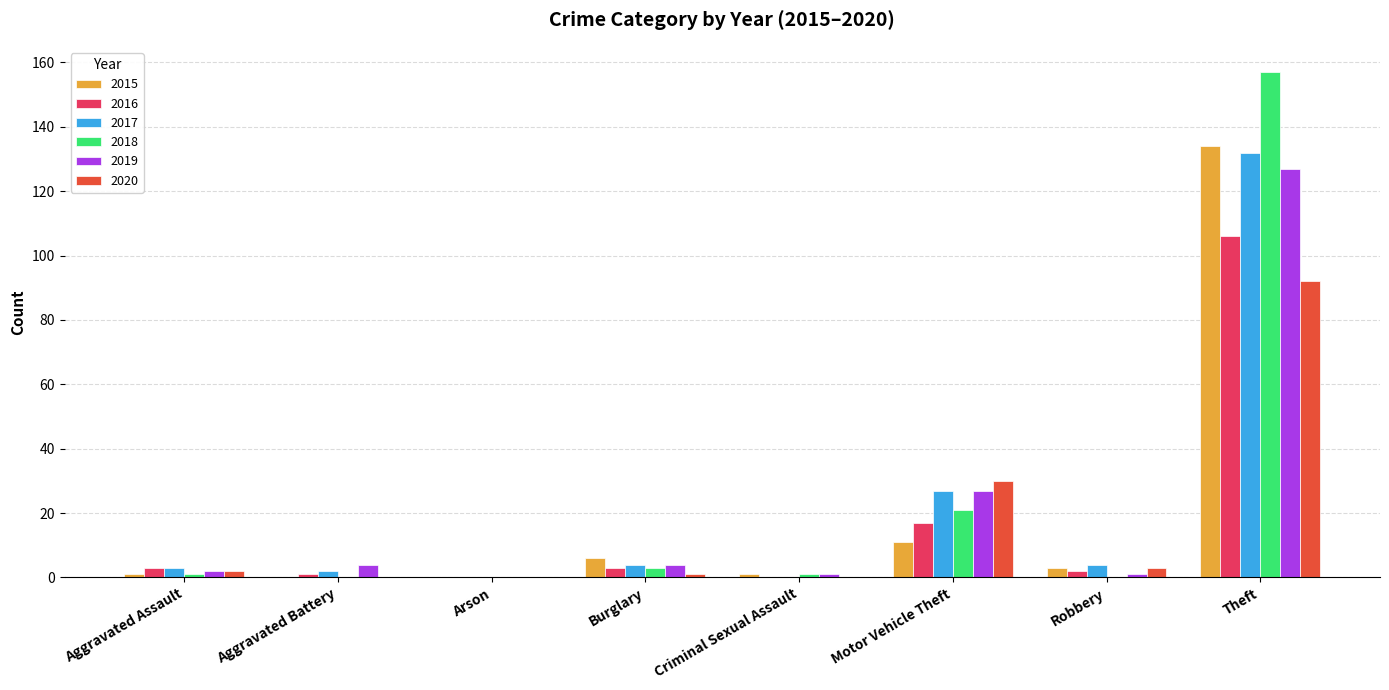

Is it true that 2018 equals 157 at Theft?

True